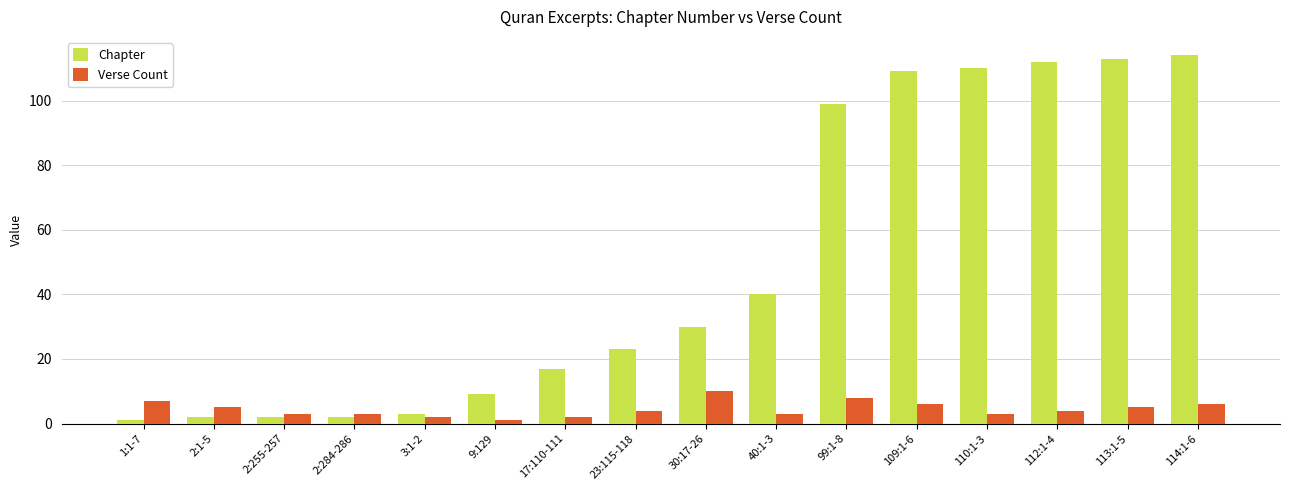

What is the minimum value shown in the chart?

1